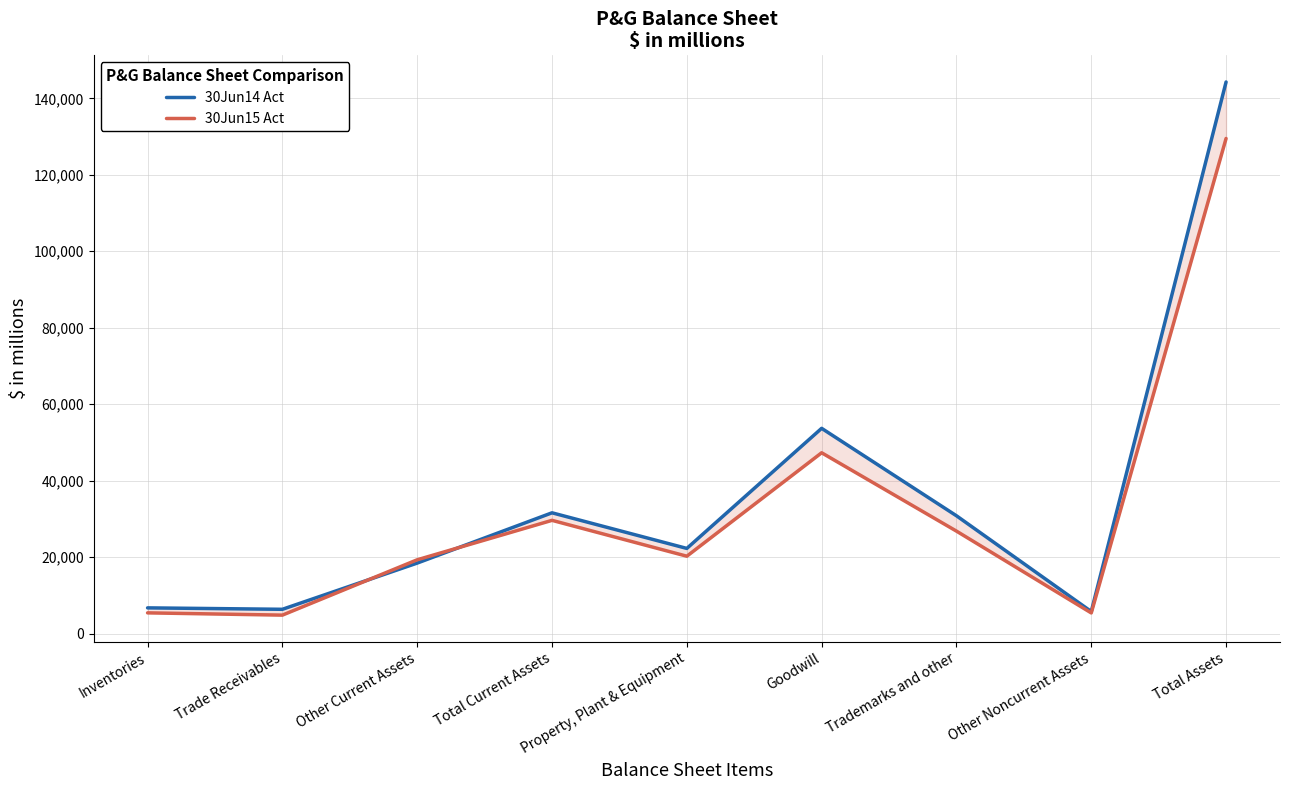

Where is the first local minimum for 30Jun15 Act?

Trade Receivables